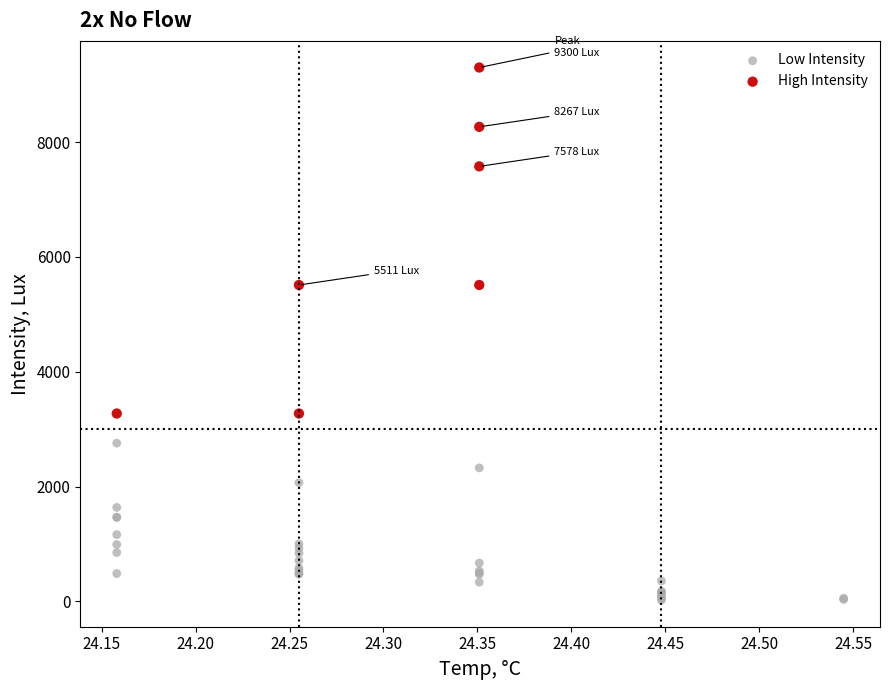

Which series reaches the maximum Y coordinate?

High Intensity